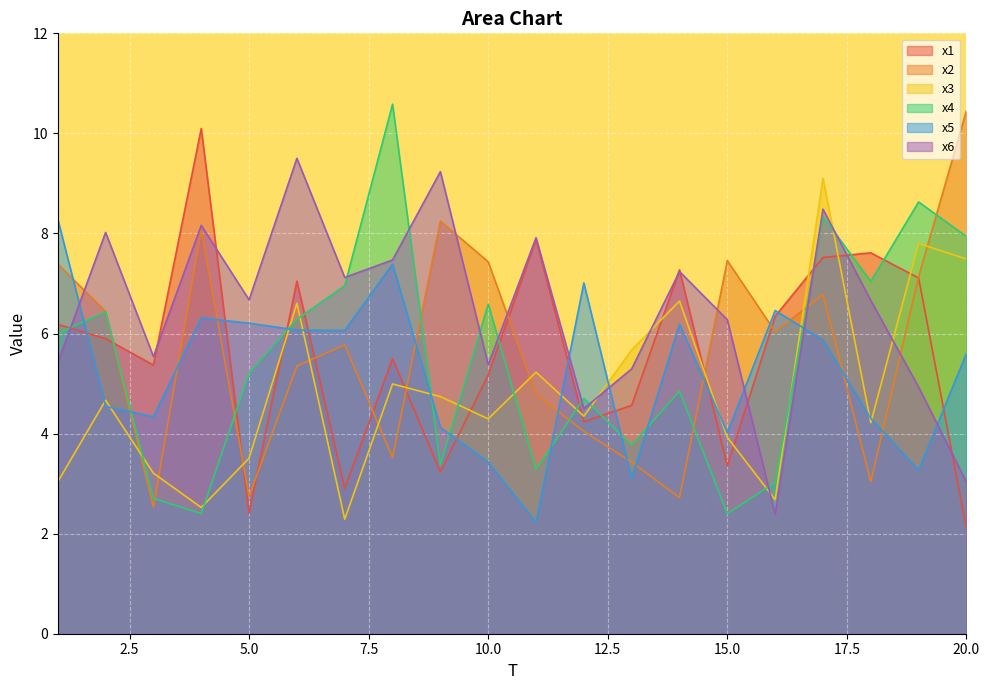

Is the value of x1 at 17 greater than the value of x4 at 10?

Yes